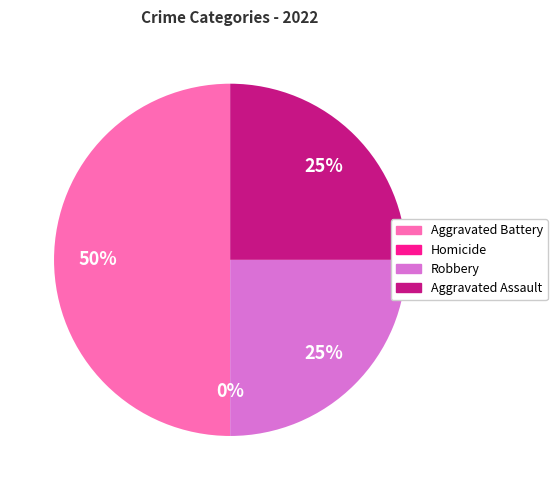

Does Aggravated Assault account for over 50% of the chart?

No